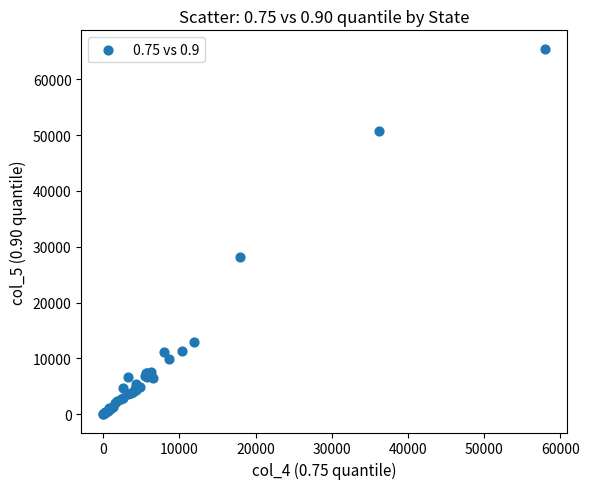

What Y value in the scatter plot is closest to 32751?

28210